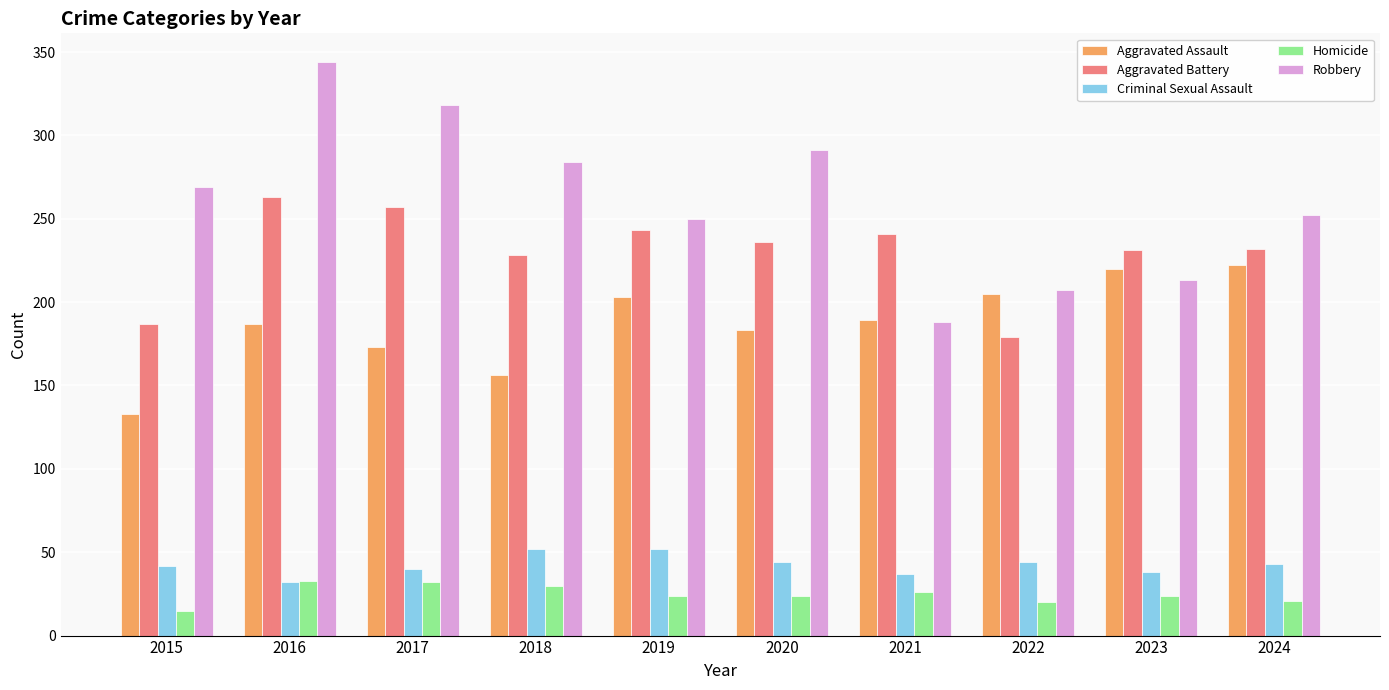

At which category does the chart reach its minimum across all series?

2015